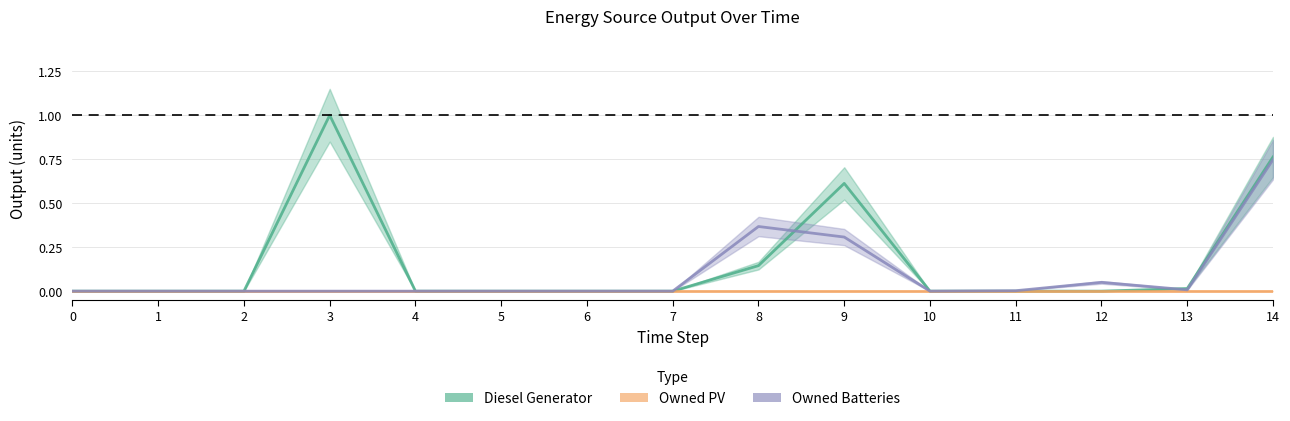

Where is the first local maximum for Owned Batteries?

8